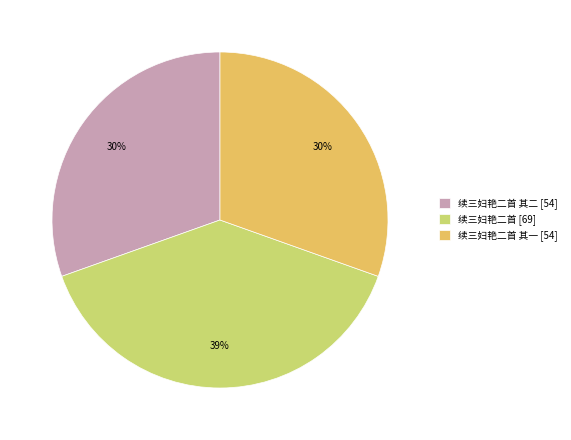

What is the ratio of the value at 续三妇艳二首 [69] to the value at 续三妇艳二首 其二 [54]?

1.3